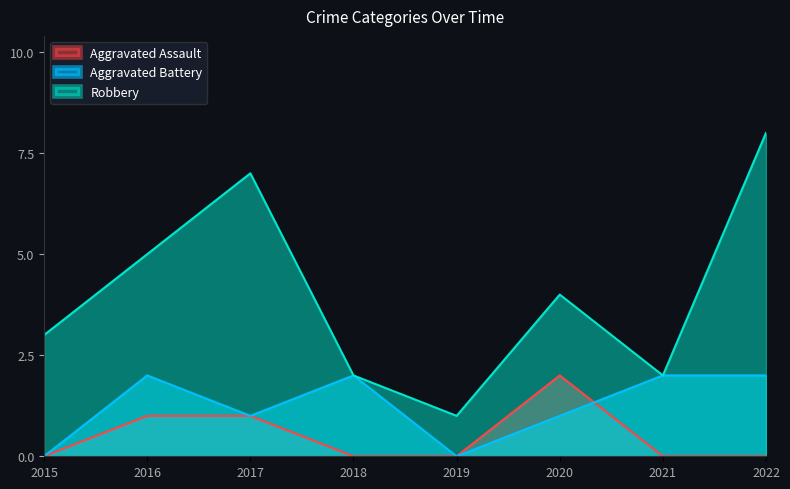

Which has a higher value, 2017 or 2019?

2017